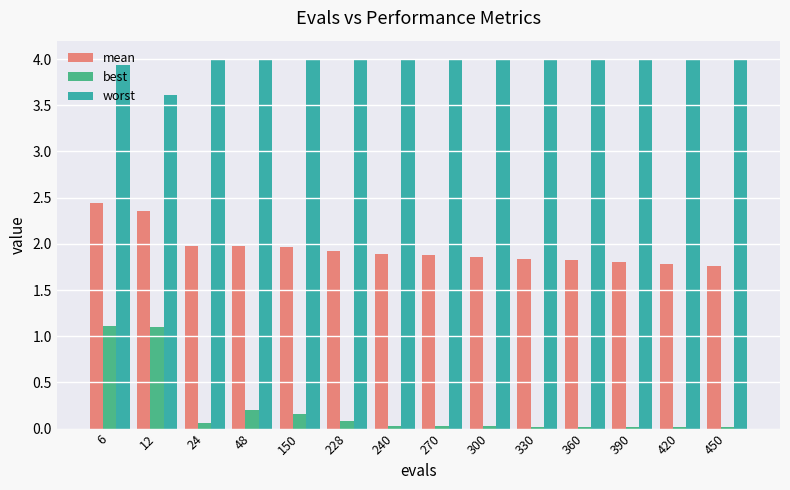

What is the value of the worst bar at the 6th from the left?

4.0